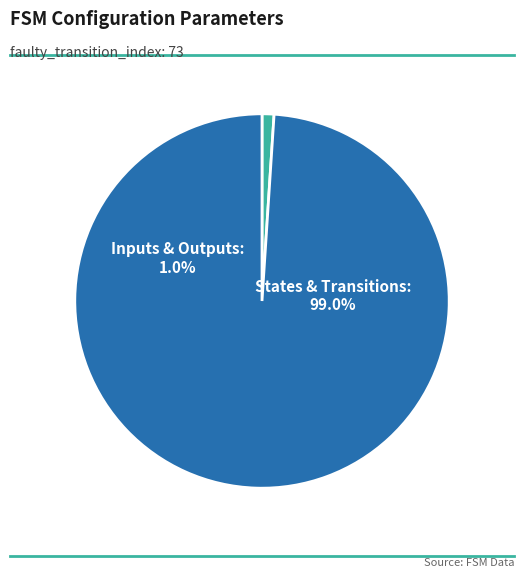

True or false: input_num accounts for 11% of the total.

False